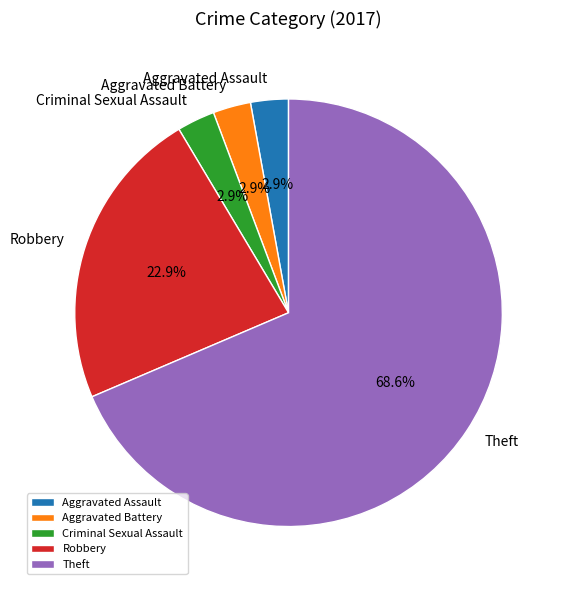

The Aggravated Battery slice represents 16% of the pie. True or false?

False